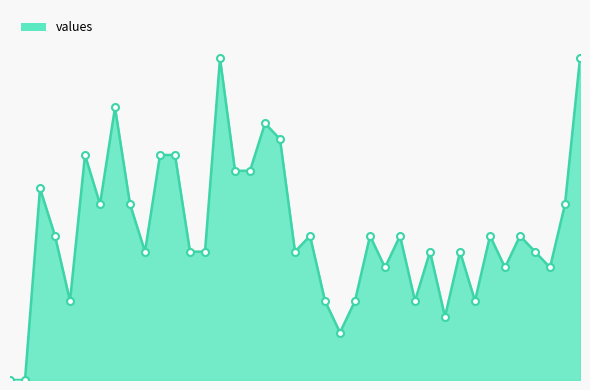

At which category does the chart reach its peak across all series?

15